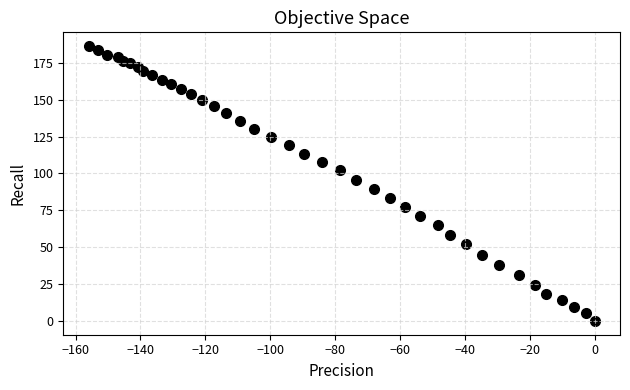

What is the range of X values (max minus min)?

156.0